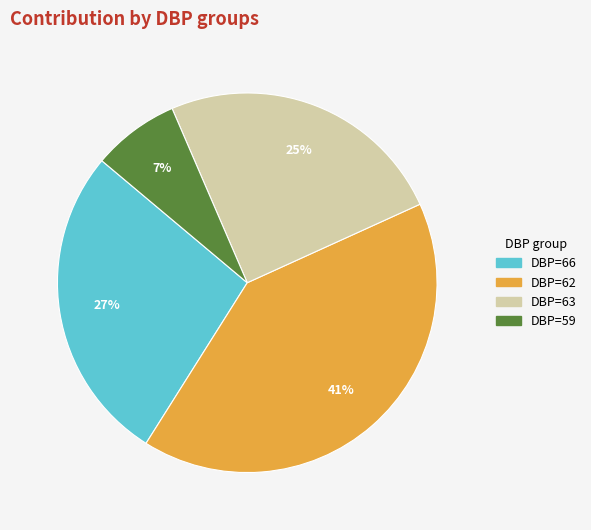

Is the sum of DBP=59 and DBP=66 greater than half?

No